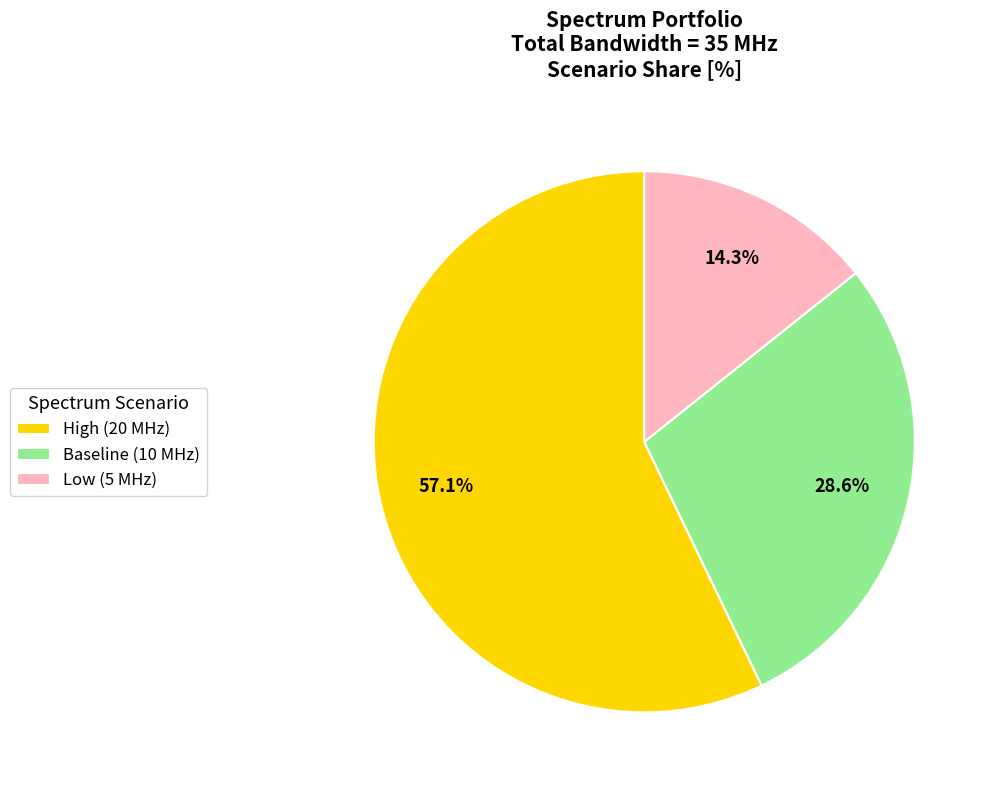

To the nearest percent, what is the difference between the largest and smallest slice percentages?

43%